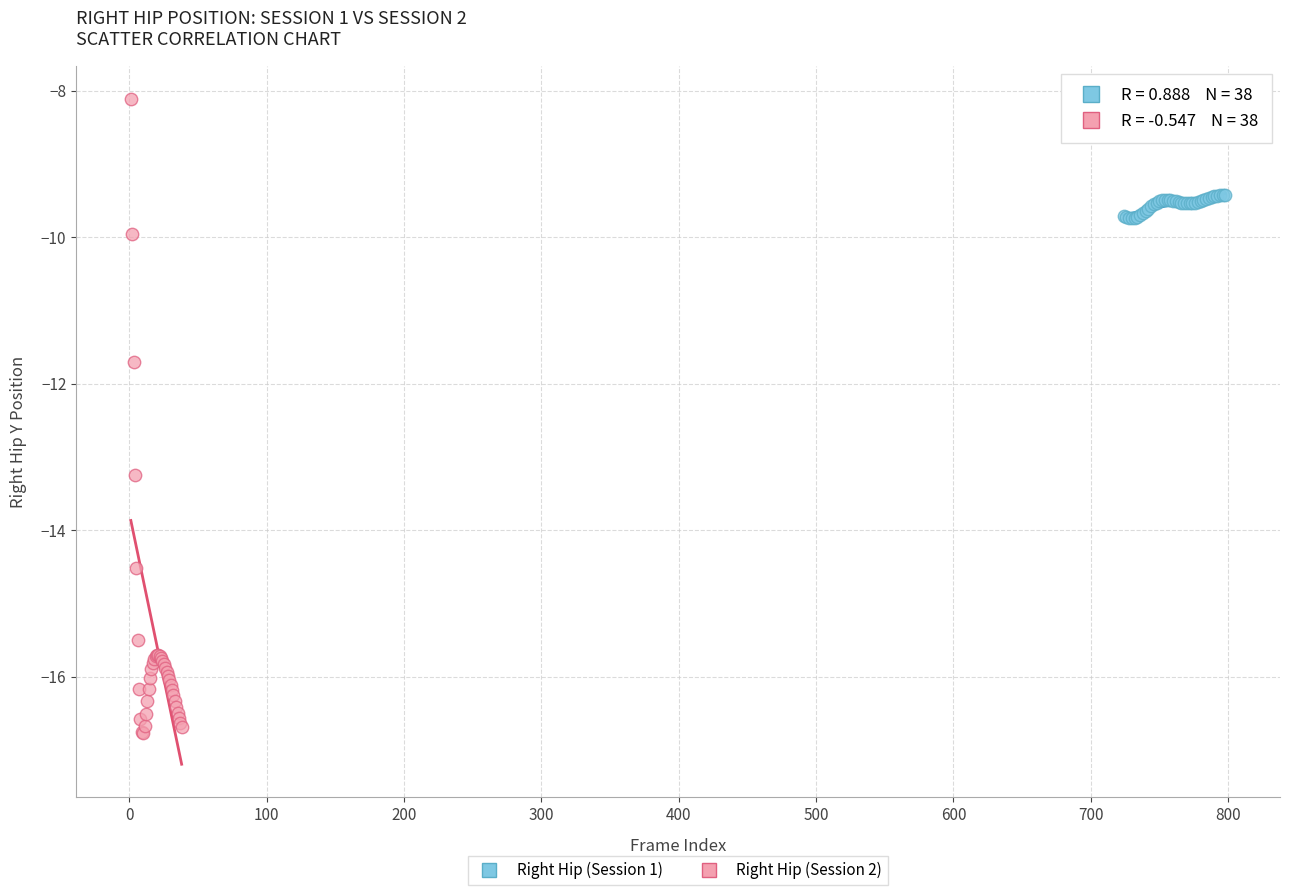

Which series reaches the maximum Y coordinate?

Right Hip (Session 2)